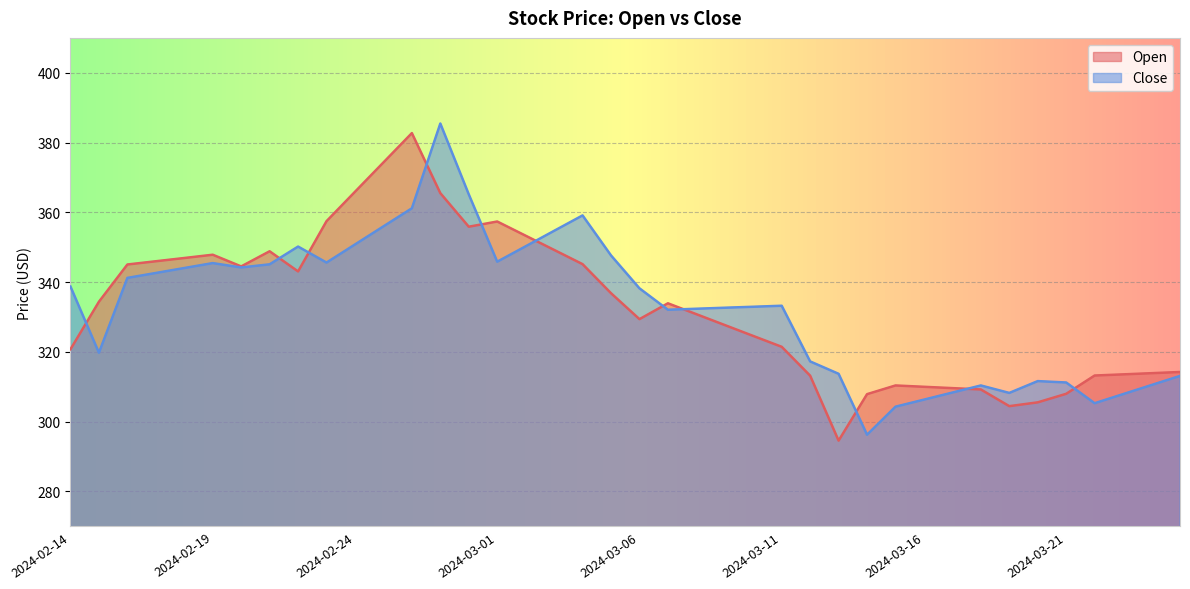

At which label does Open first exceed 333?

2024-02-15